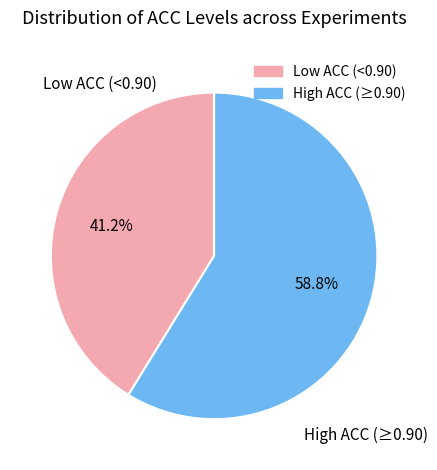

Does any single category account for the majority?

Yes